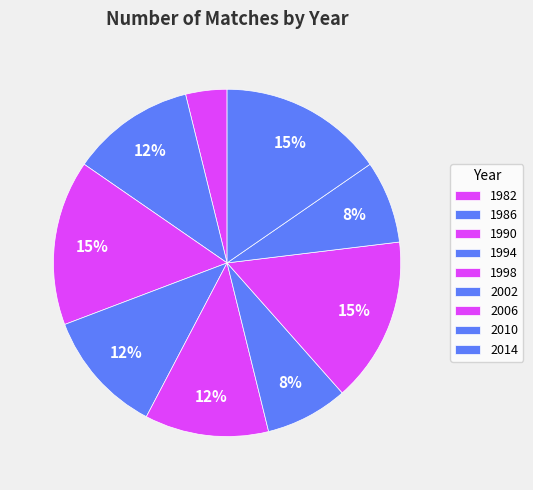

To the nearest percent, what is the average slice percentage?

11%